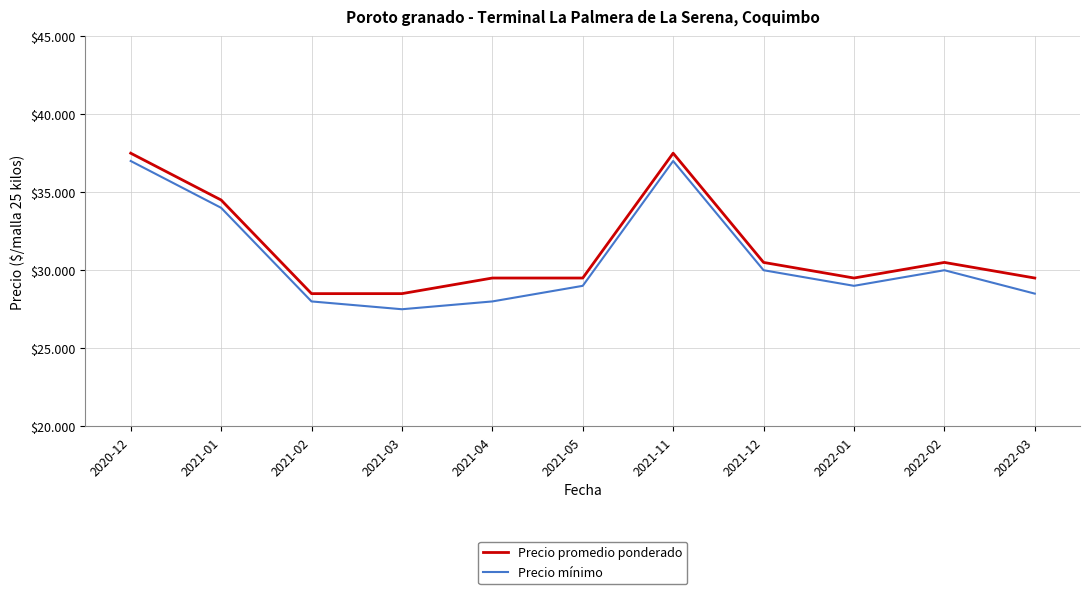

What is the sum of the Precio promedio ponderado values at 2020-12 and 2021-05?

67000